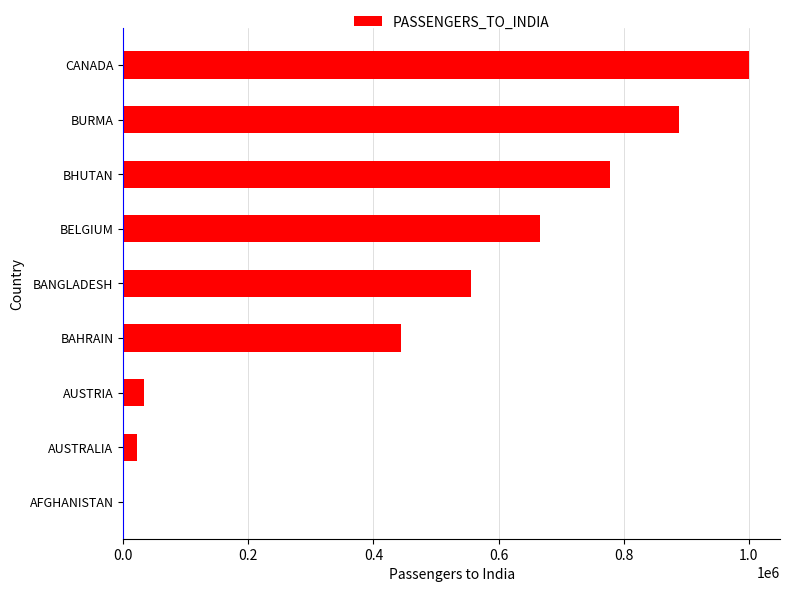

Are the bars grouped side by side (vs. stacked)?

No